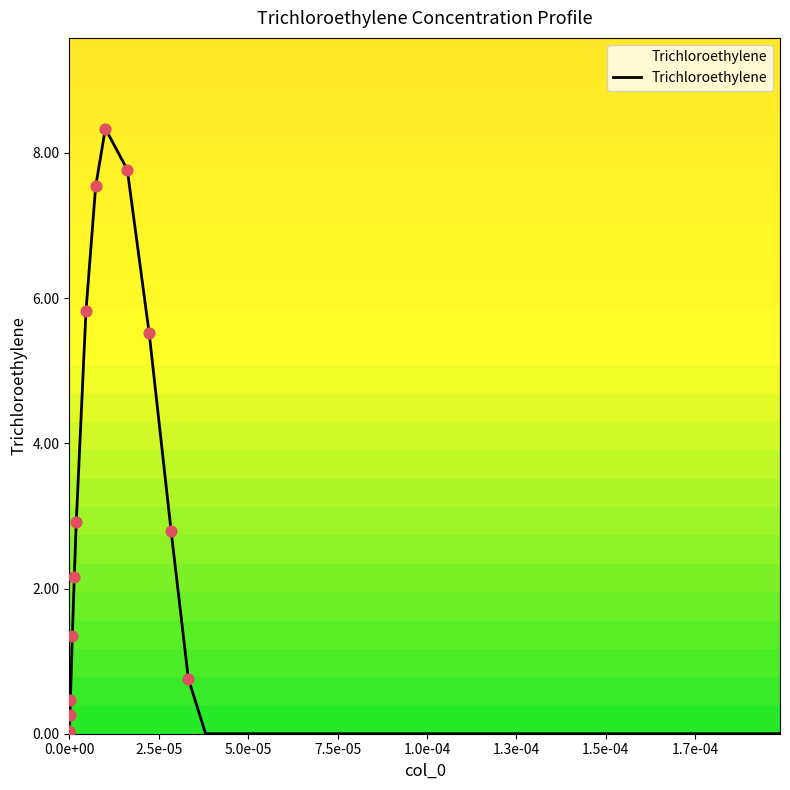

What is the difference between the maximum and minimum values?

8.3